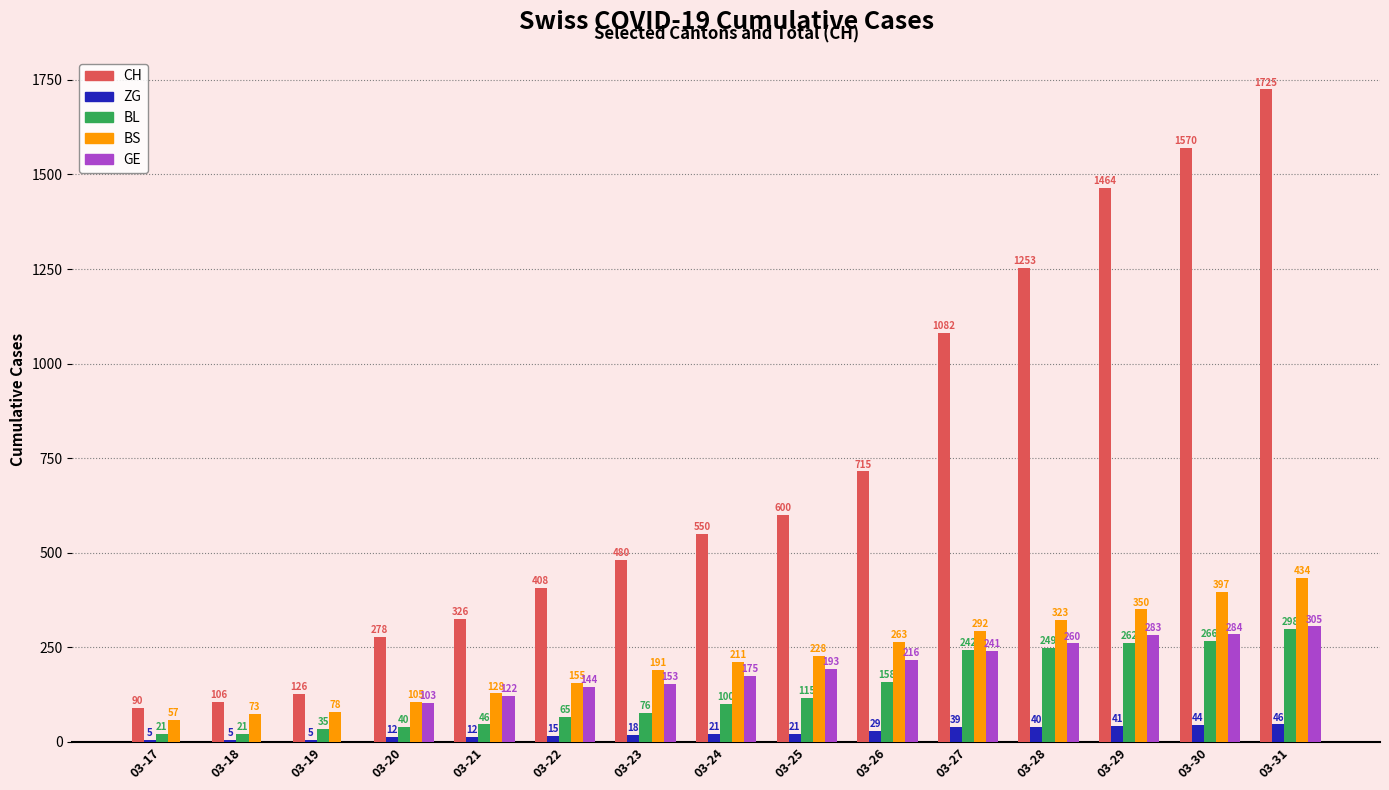

Reading left to right, extract all data points from this chart.

CH: 90	106	126	278	326	408	480	550	600	715	1082	1253	1464	1570	1725
ZG: 5	5	5	12	12	15	18	21	21	29	39	40	41	44	46
BL: 21	21	35	40	46	65	76	100	115	158	242	249	262	266	298
BS: 57	73	78	105	128	155	191	211	228	263	292	323	350	397	434
GE: 0	0	0	103	122	144	153	175	193	216	241	260	283	284	305